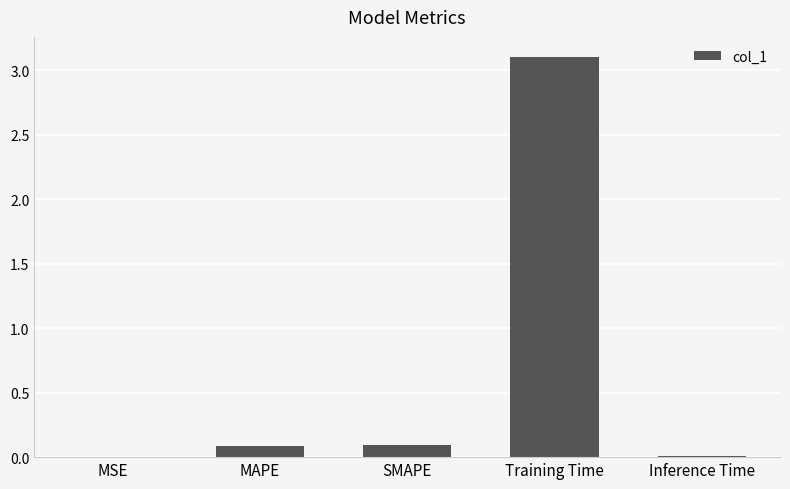

What is the sum of all values?

3.3